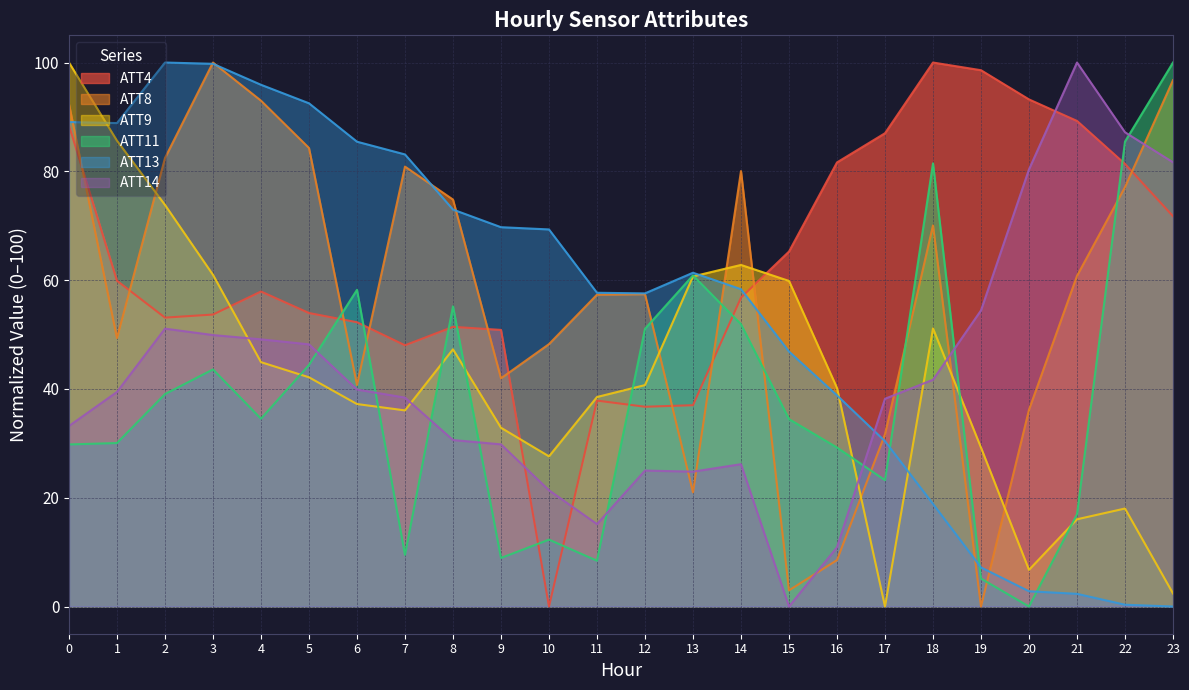

In ATT11, how many points are higher than both neighbors (excluding endpoints)?

6